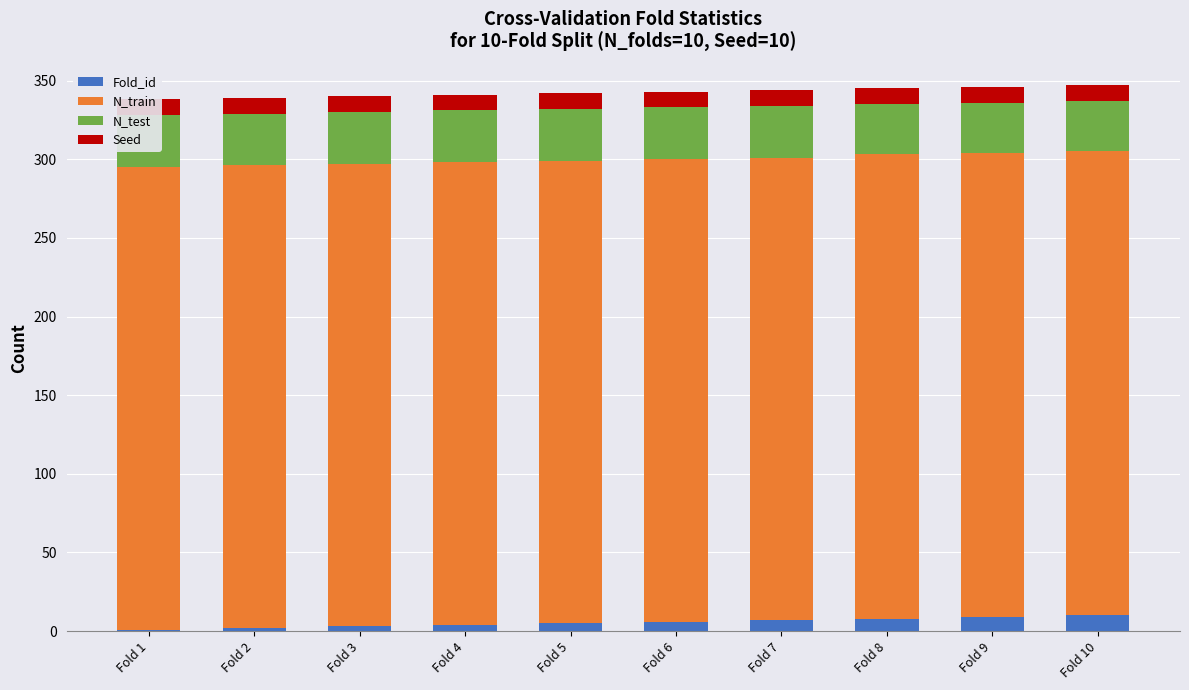

What are all the series names shown in the legend?

Fold_id, N_train, N_test, Seed